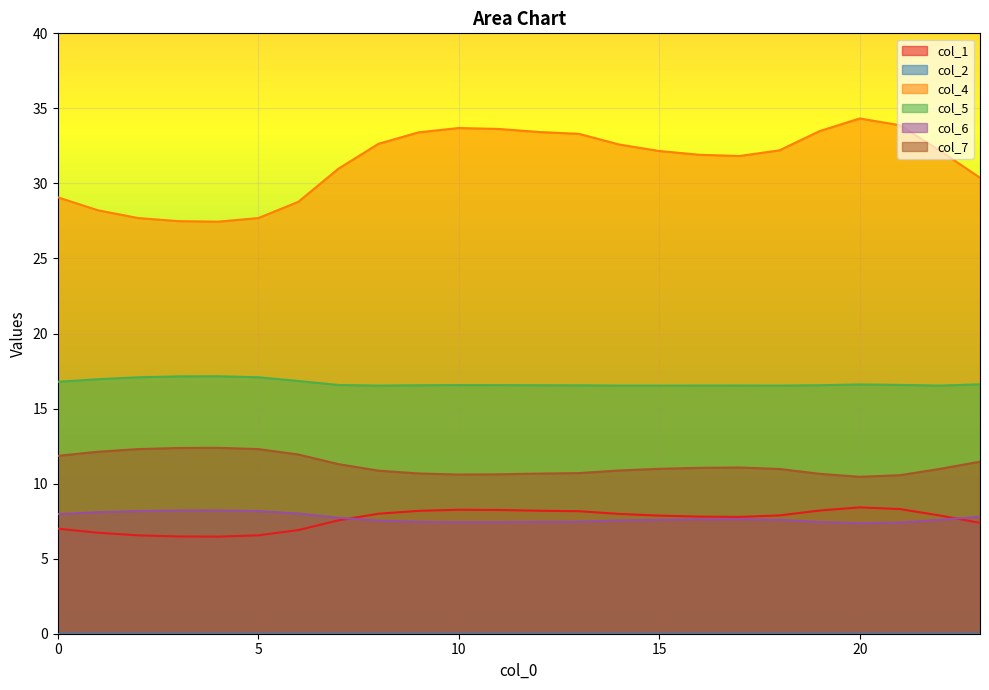

Which series has the largest total across all categories?

col_4